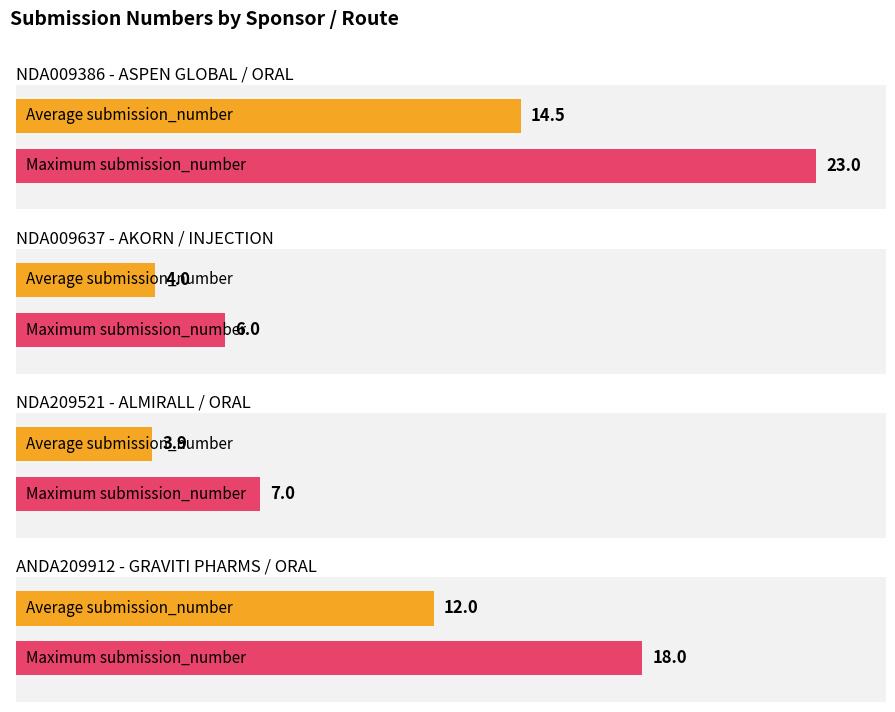

What is the label of the 4th bar from the right?

ORAL